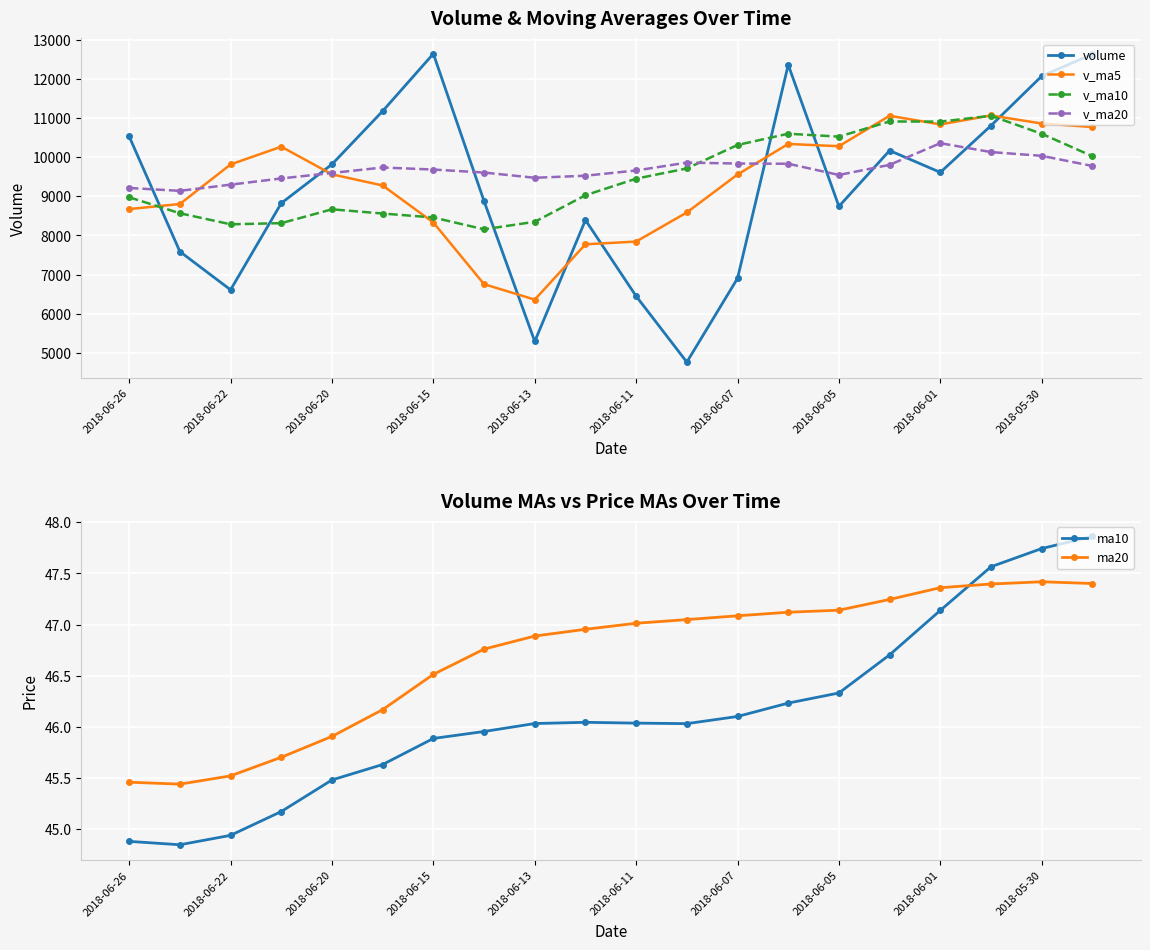

True or false: v_ma10 and ma20 cross at least once.

False